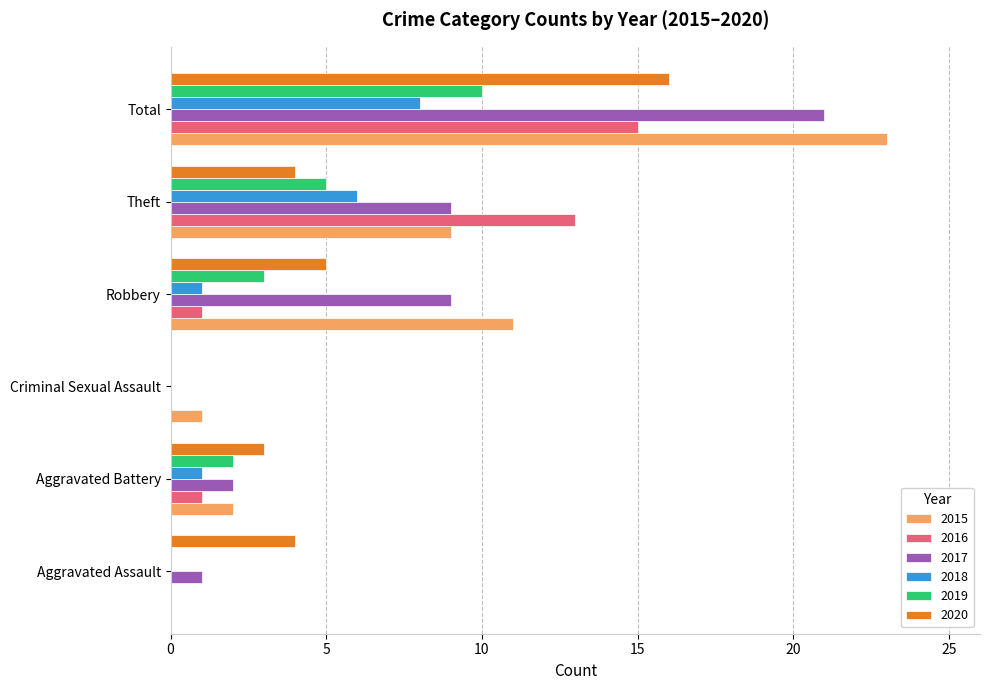

Which series has the largest range (max minus min)?

2015